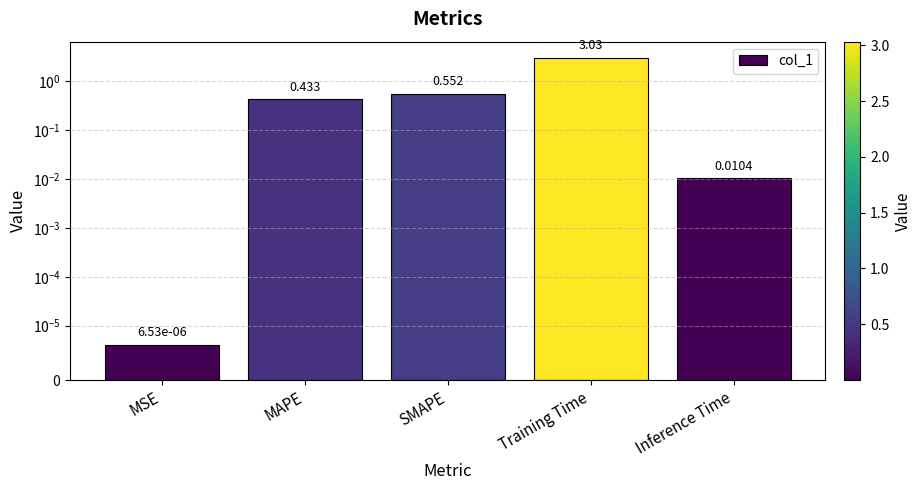

Rank the categories by value from lowest to highest.

MSE, Inference Time, MAPE, SMAPE, Training Time